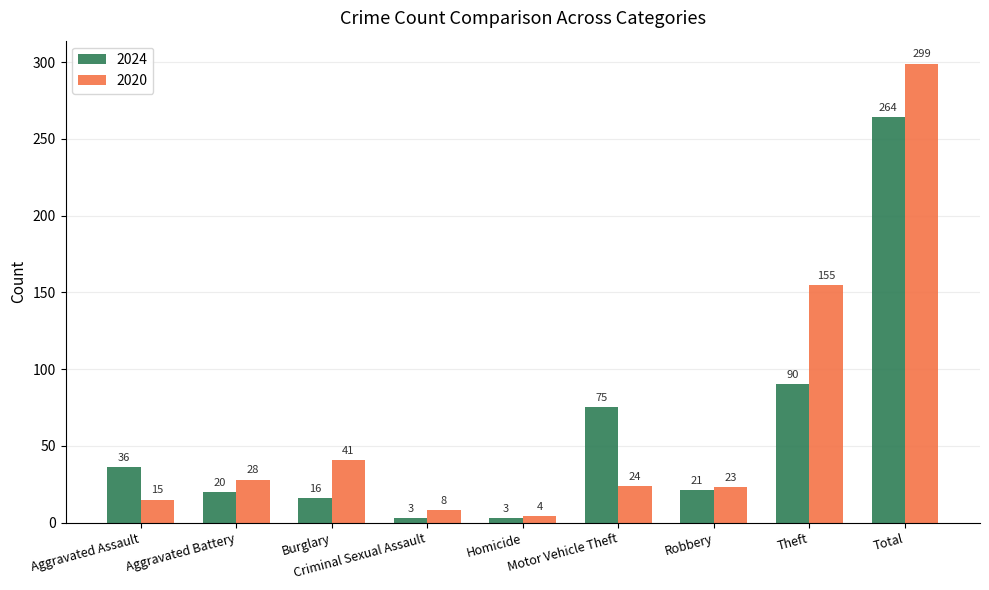

What is the label of the 6th bar from the left?

Motor Vehicle Theft